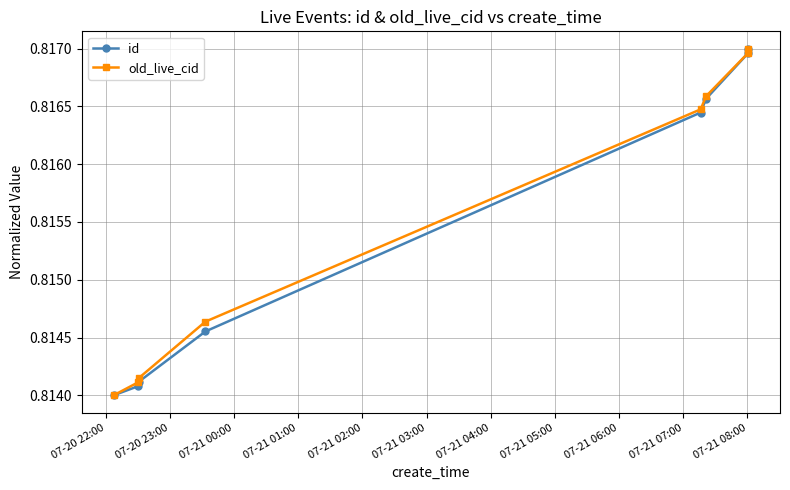

At how many categories does at least one series exceed 0?

8